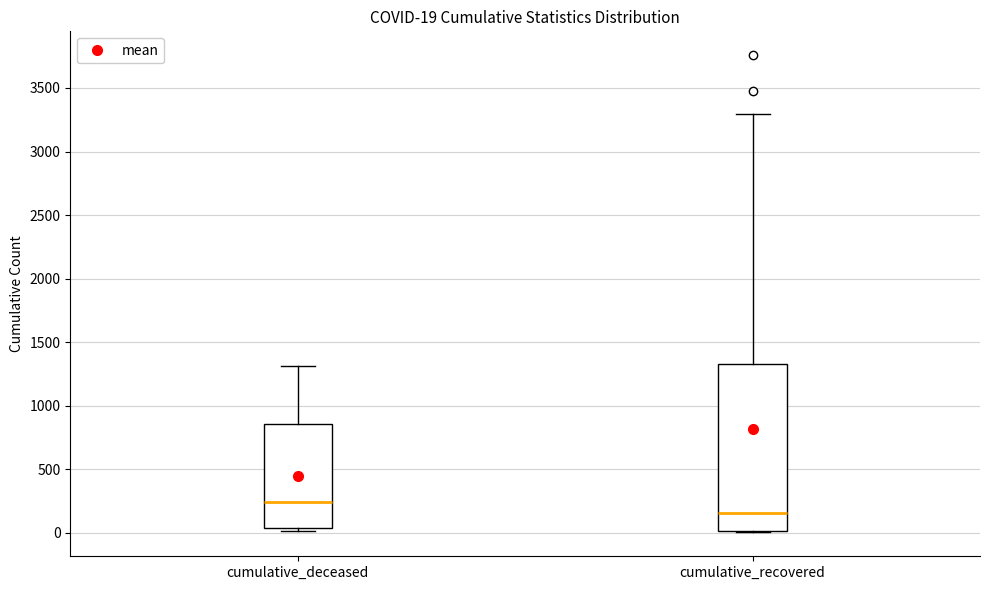

Which box's median line is the lowest?

cumulative_recovered